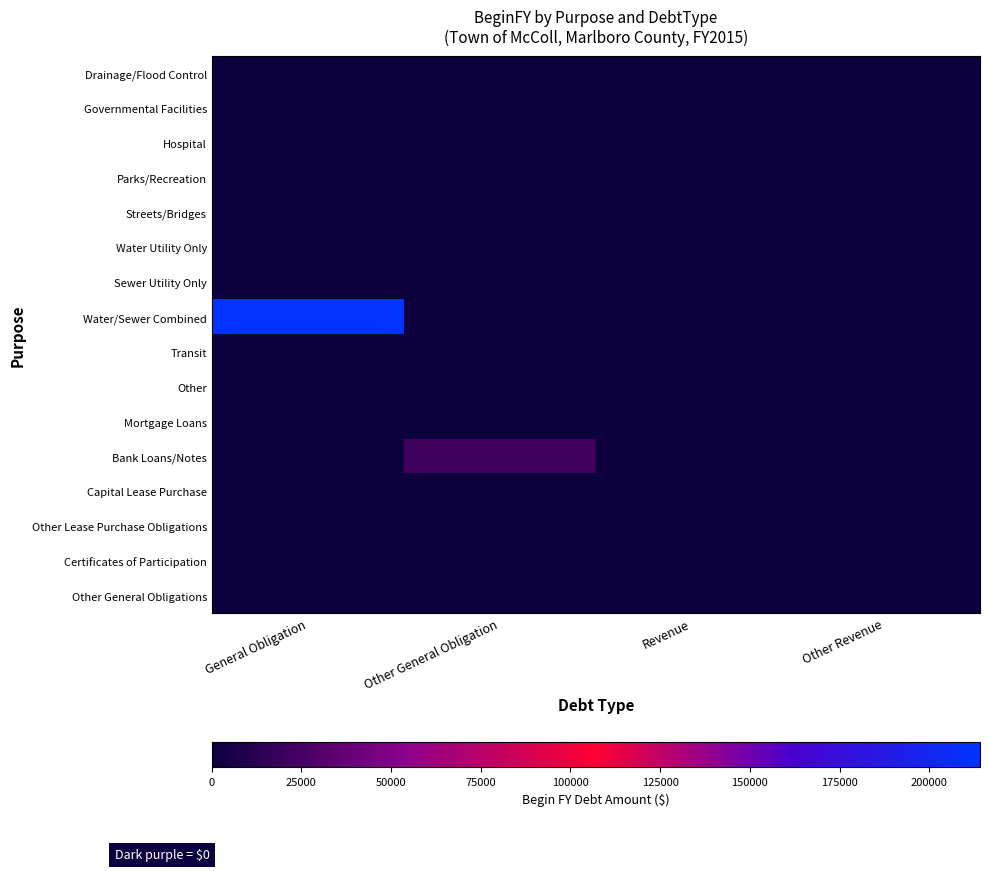

Which series has the largest total across all categories?

Water/Sewer Combined